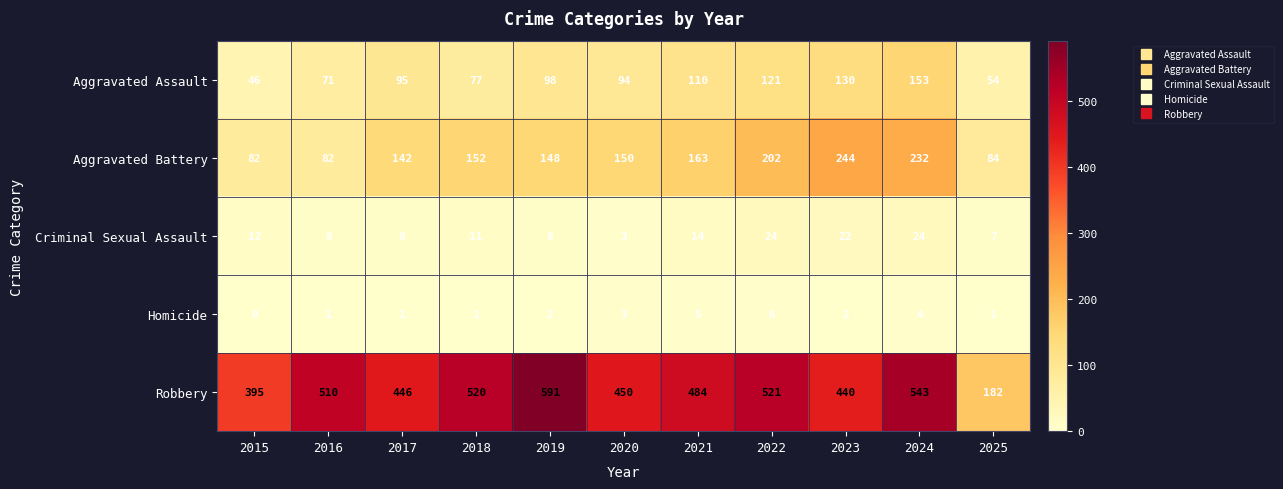

How many Homicide values are between 1 and 4?

8